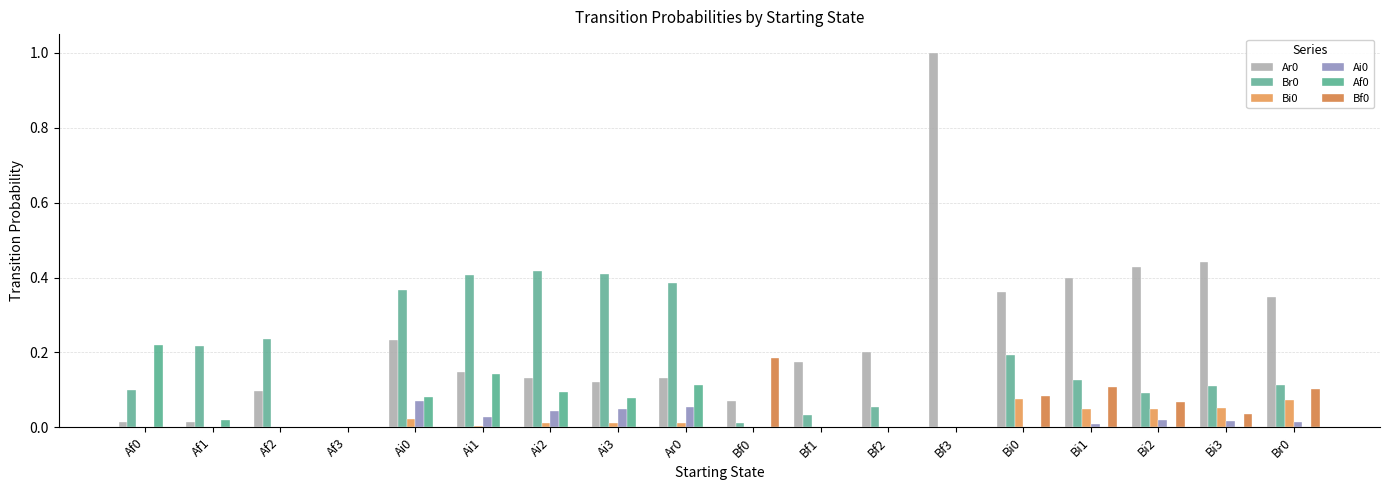

Which series changed the most between Ai0 and Bi2?

Br0